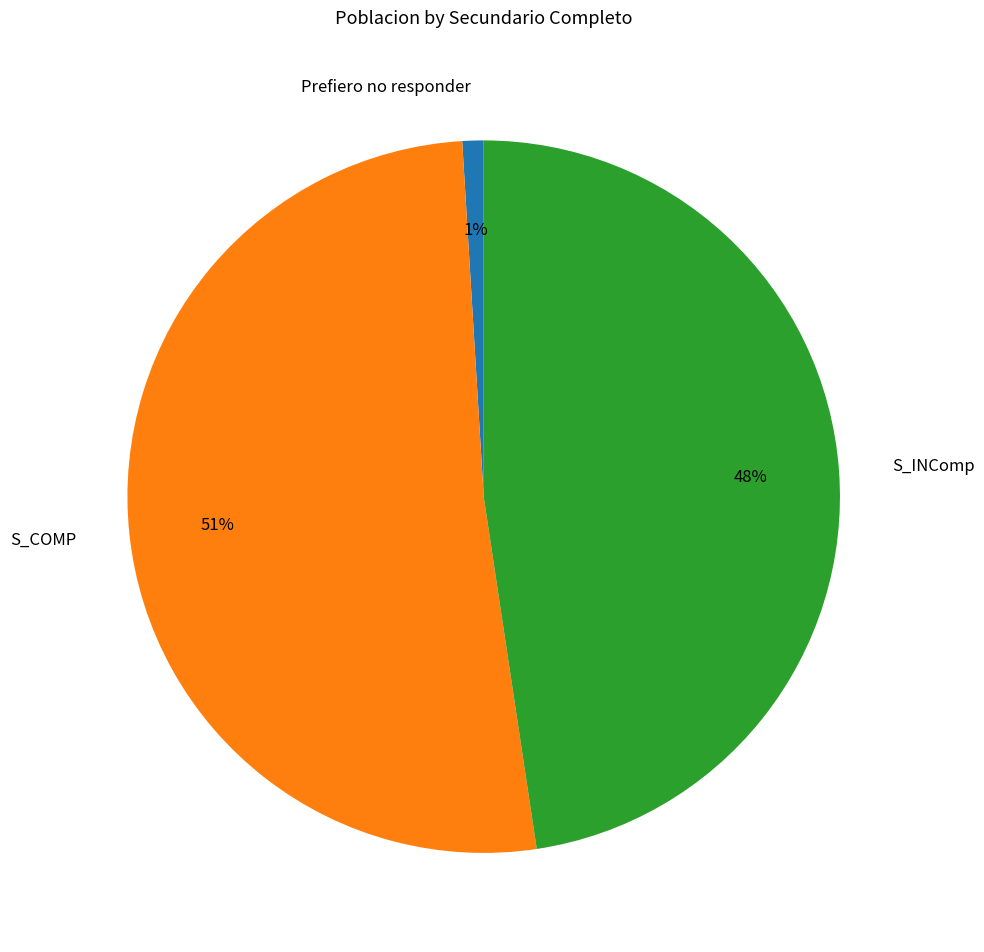

Rank the categories by value from highest to lowest.

S_COMP, S_INComp, Prefiero no responder